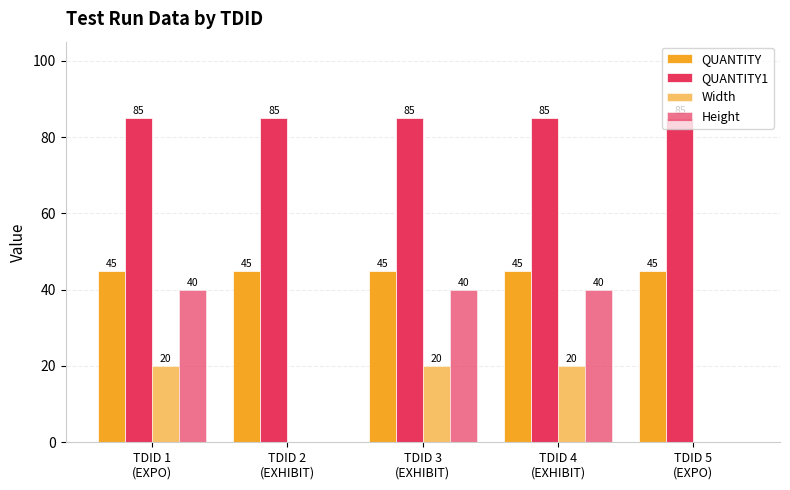

At which label is Width closest to 10?

TDID 1
(EXPO)